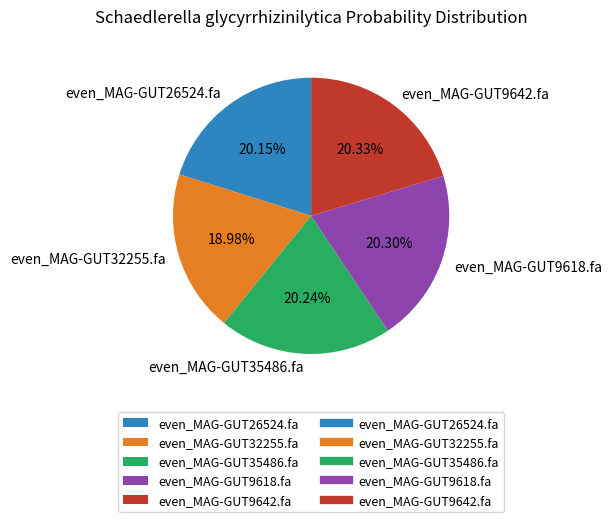

Is it true that even_MAG-GUT32255.fa is 19% of the pie?

True